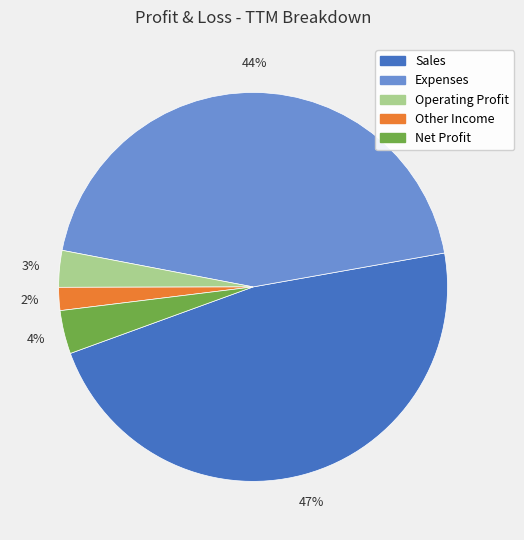

To the nearest percent, what is the average slice percentage?

20%